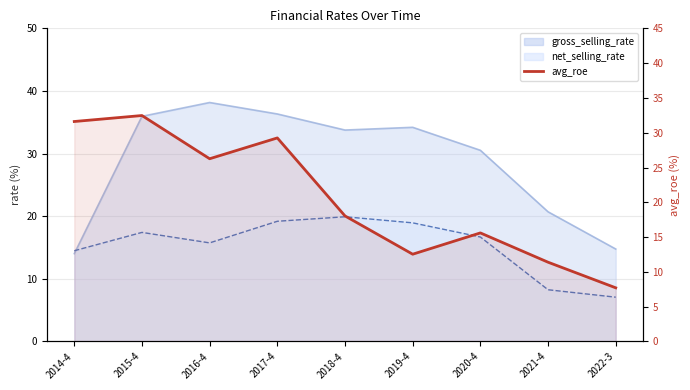

Where is the data nearest to the value 20?

2018-4